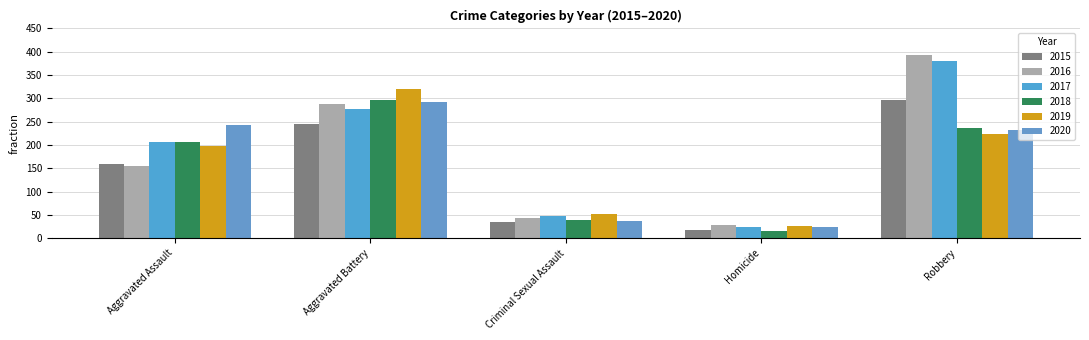

What are all the series names shown in the legend?

2015, 2016, 2017, 2018, 2019, 2020